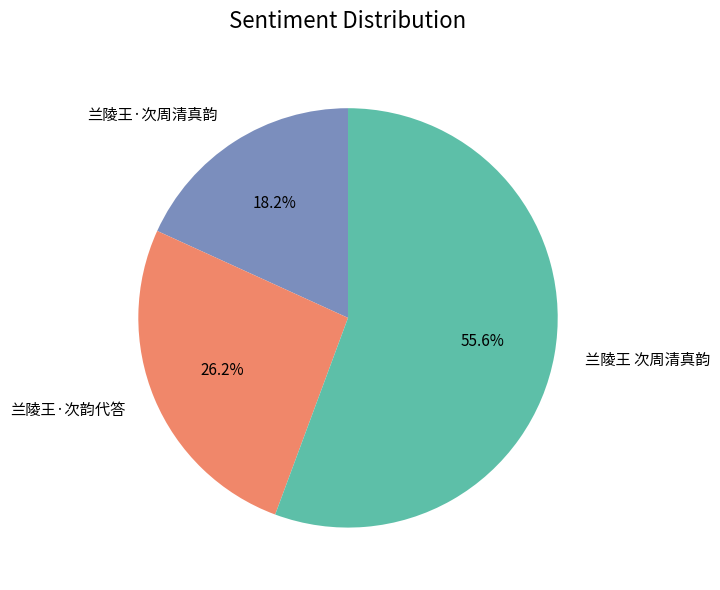

To the nearest percent, what is the combined percentage of 兰陵王·次韵代答 and 兰陵王·次周清真韵?

44%